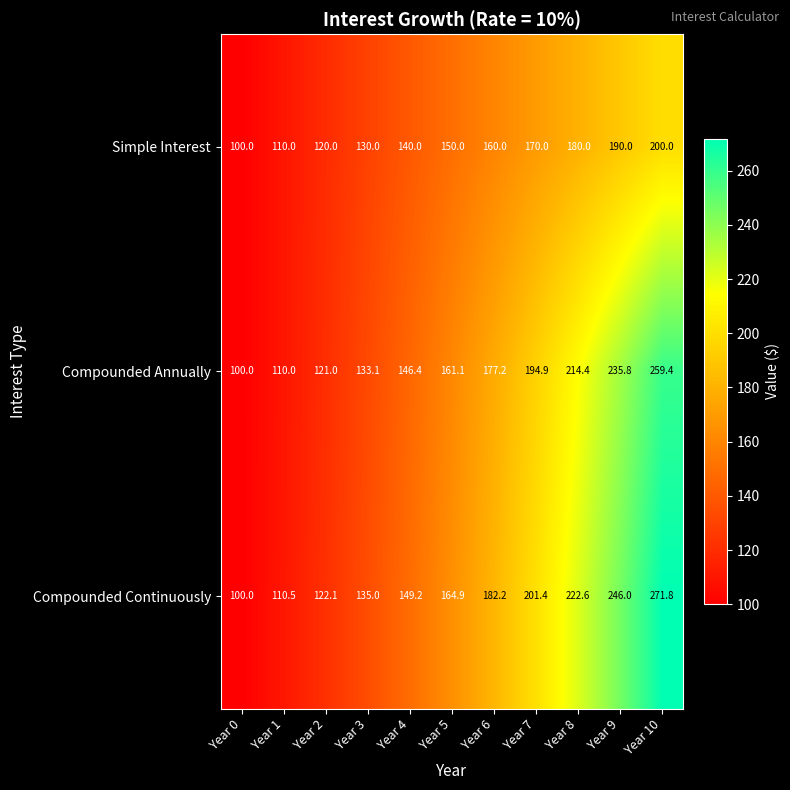

Which category has the highest value across all series?

Year 10